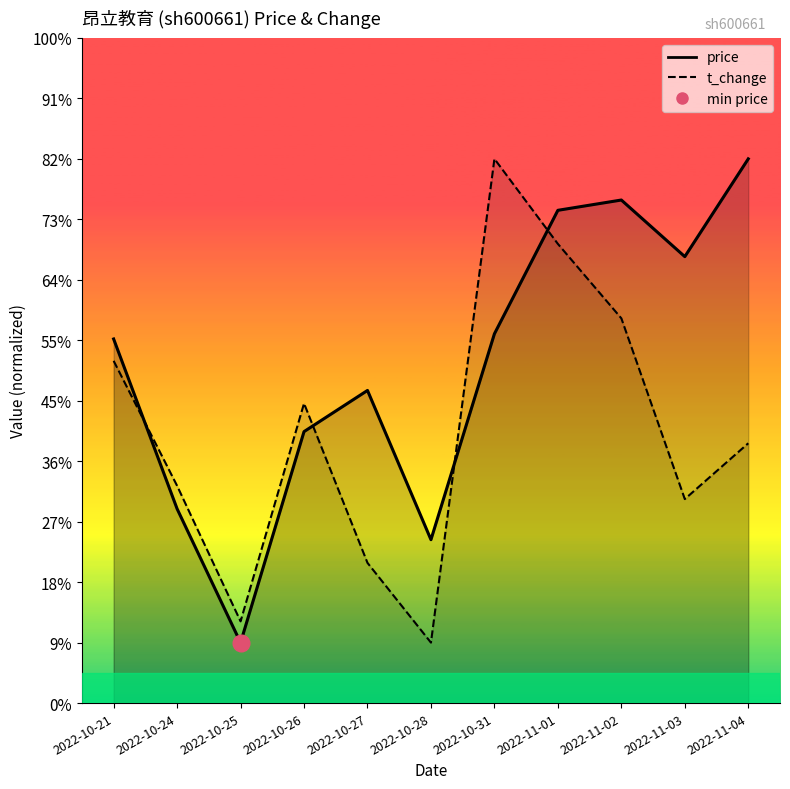

In price (line), how many points are lower than both neighbors (excluding endpoints)?

3